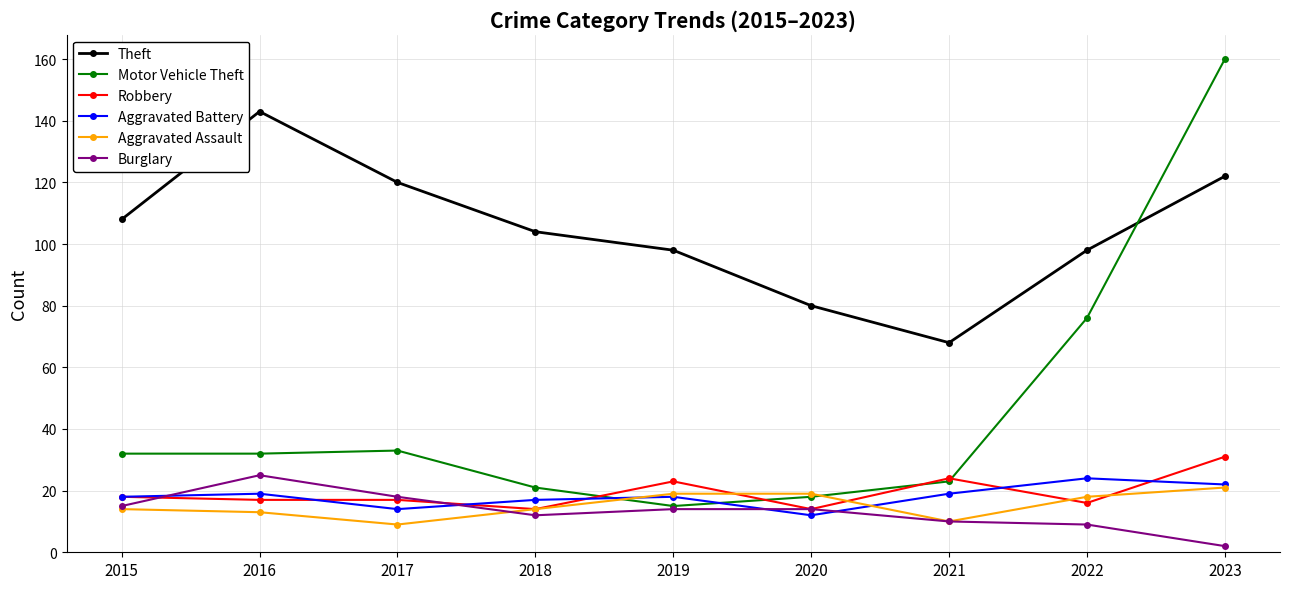

How many lines are shown in the chart?

6